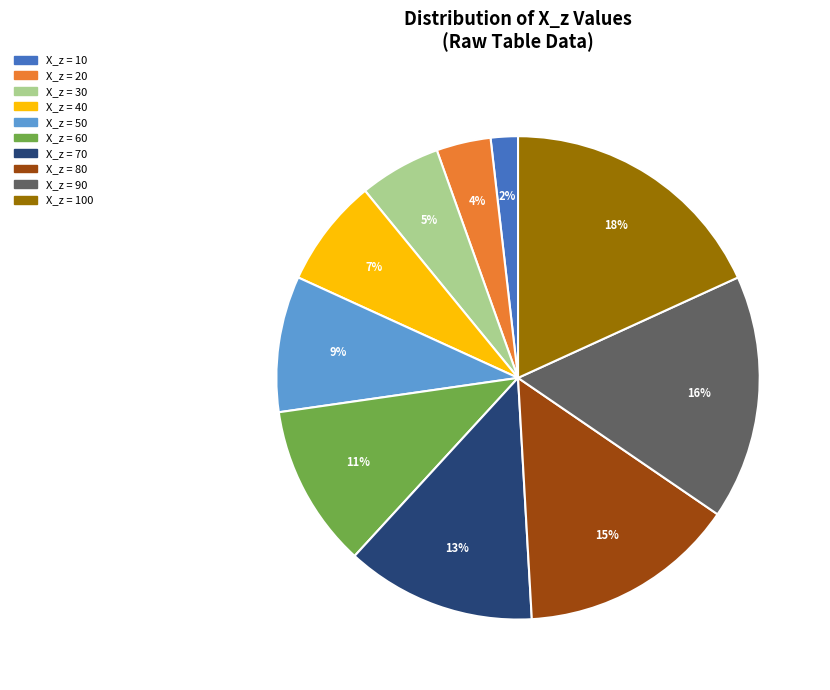

Is there any slice that represents more than half of the pie?

No